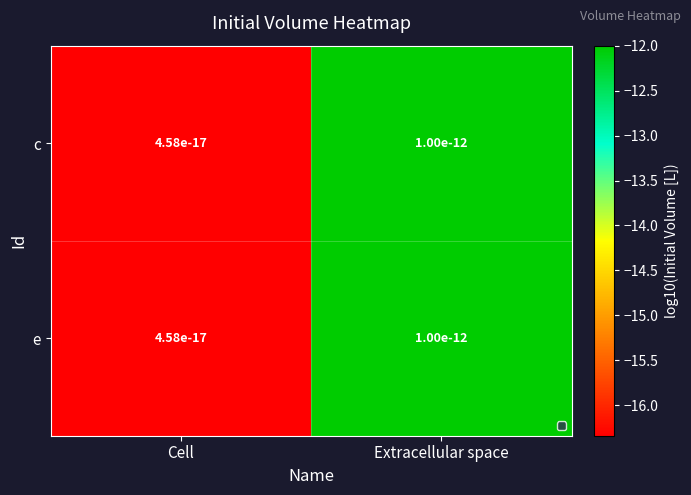

At how many categories does at least one series exceed -15?

1